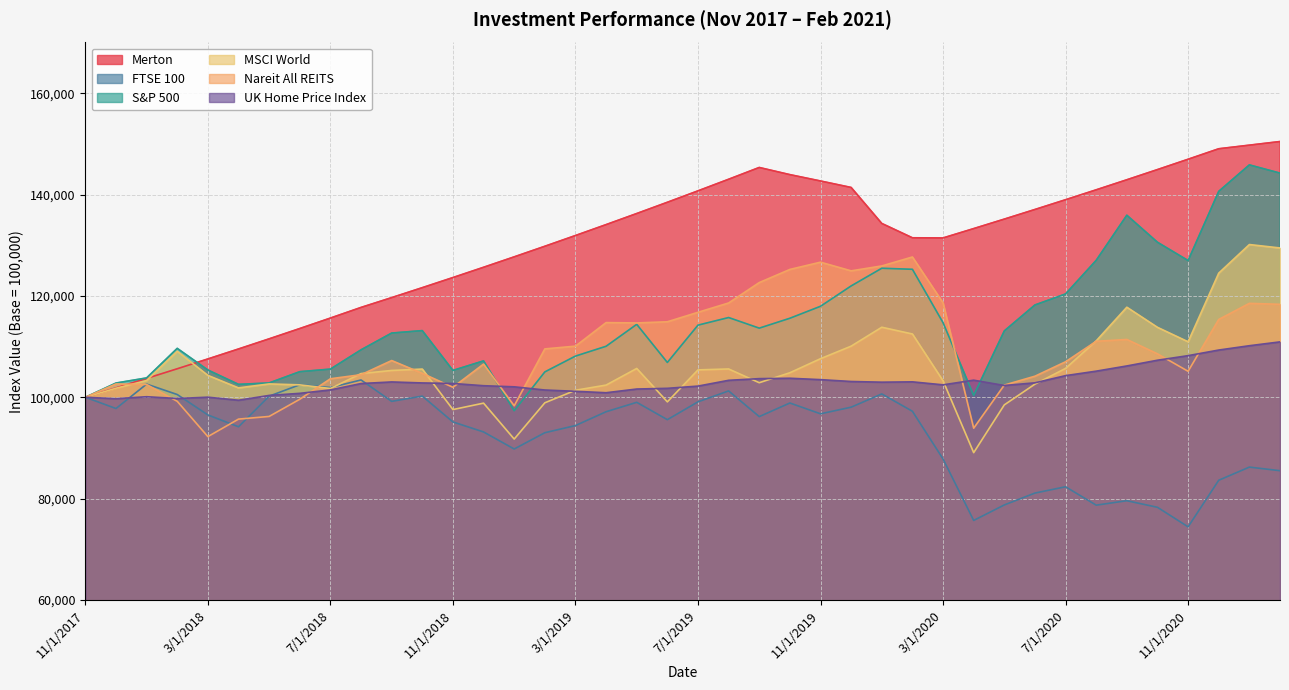

True or false: FTSE 100 and S&P 500 cross at least once.

False